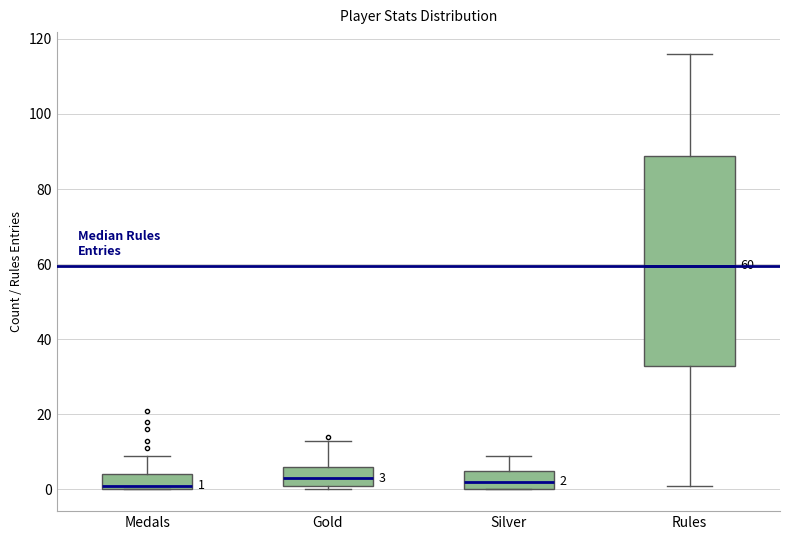

Which box has the highest median line?

Rules